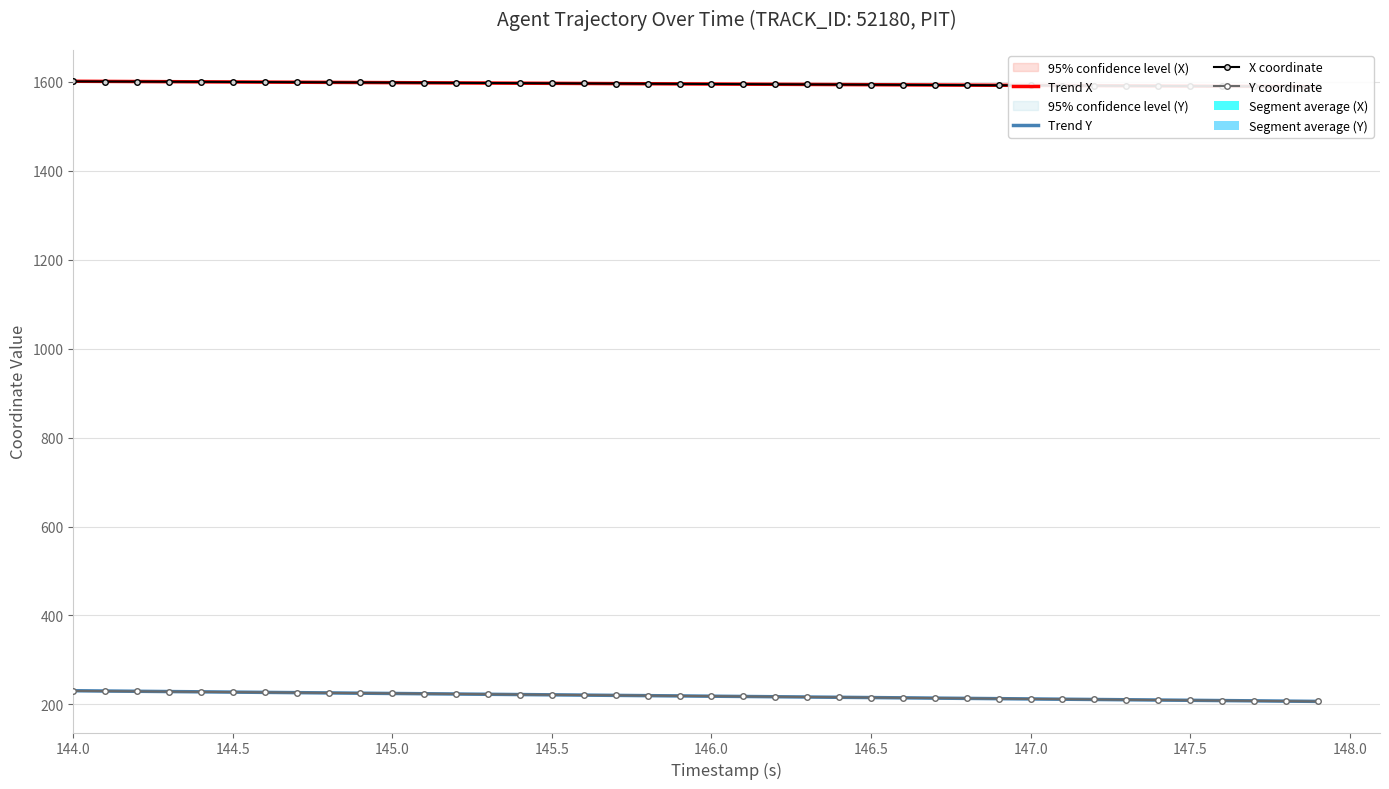

Is it true that Y coordinate equals 142.8 at 146.5?

False